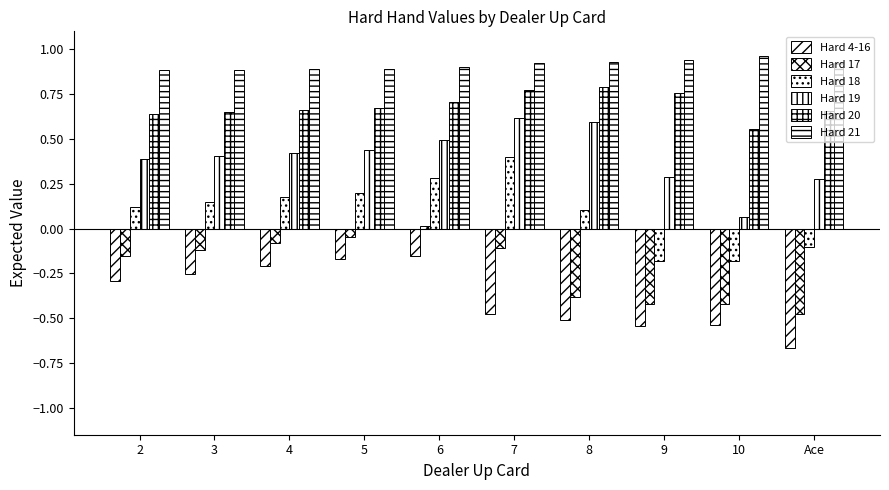

What is the average value of the Hard 18 series?

0.1